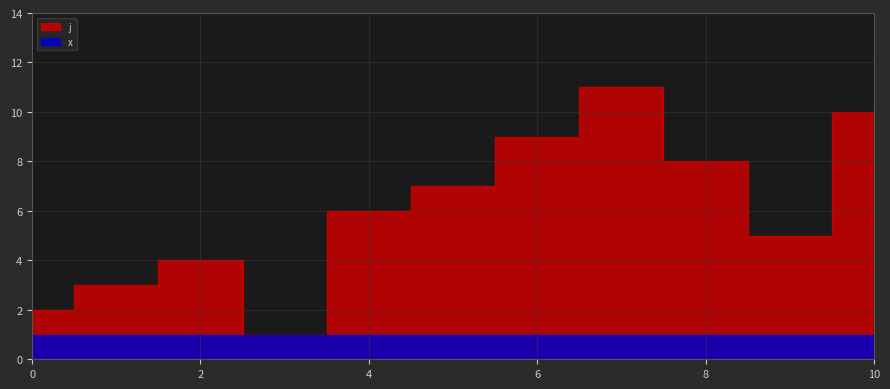

What is the value of the 11th point from the left?

10